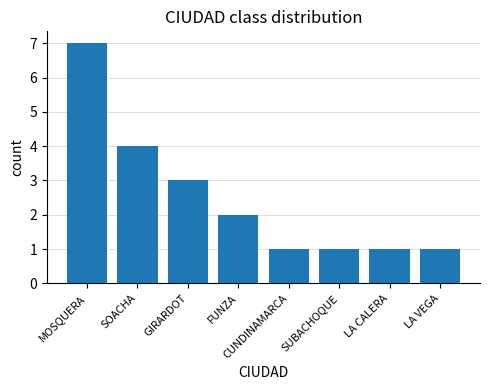

What is the difference between the maximum and minimum values?

6